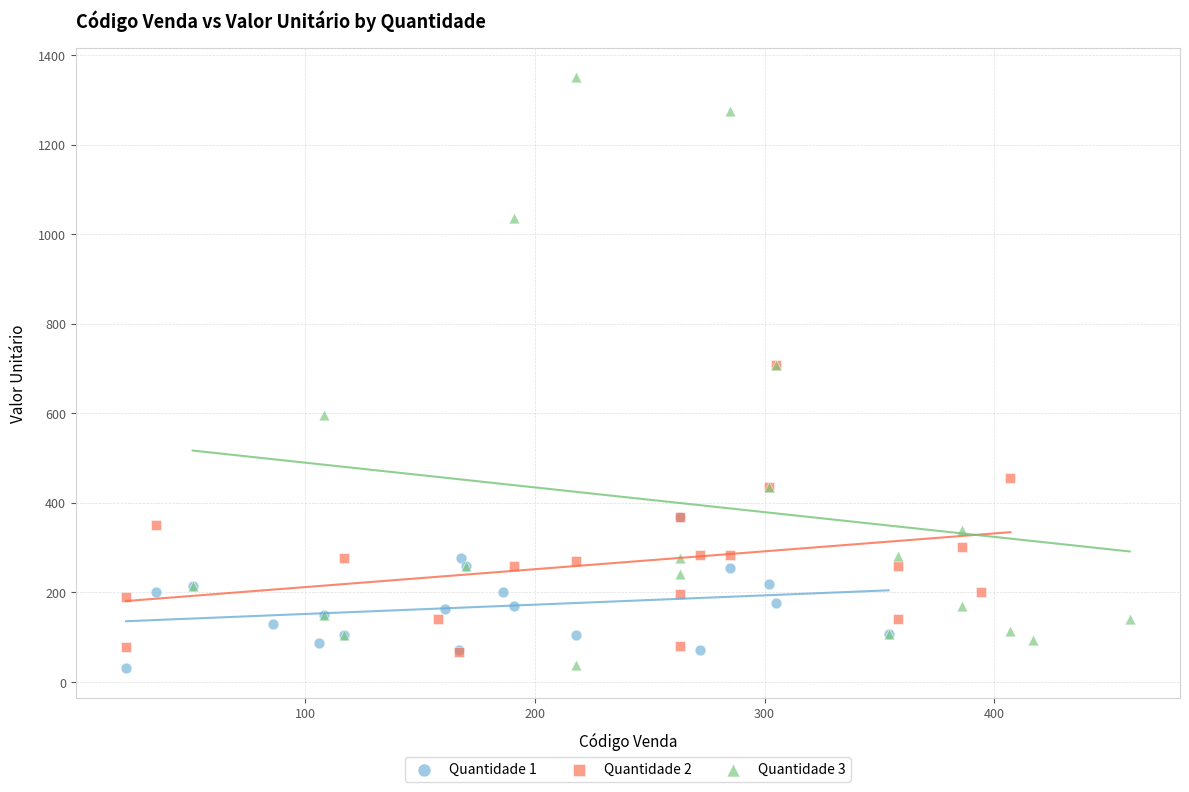

Which series has the widest spread of Y values?

Quantidade 3